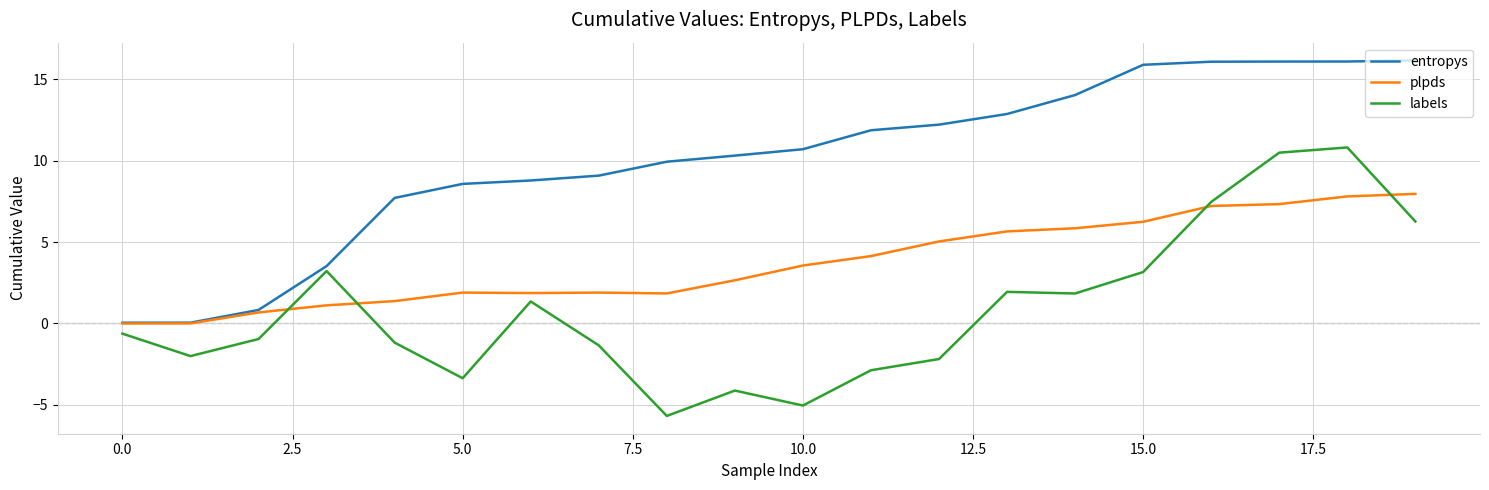

True or false: labels and entropys intersect in this chart.

False